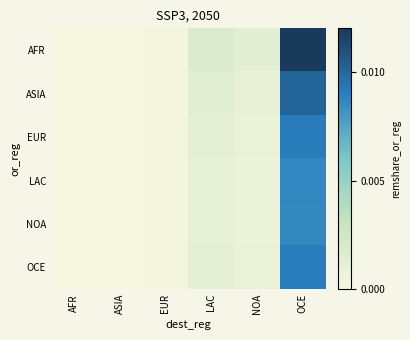

Rank the series at AFR from lowest to highest value.

NOA, LAC, OCE, EUR, ASIA, AFR